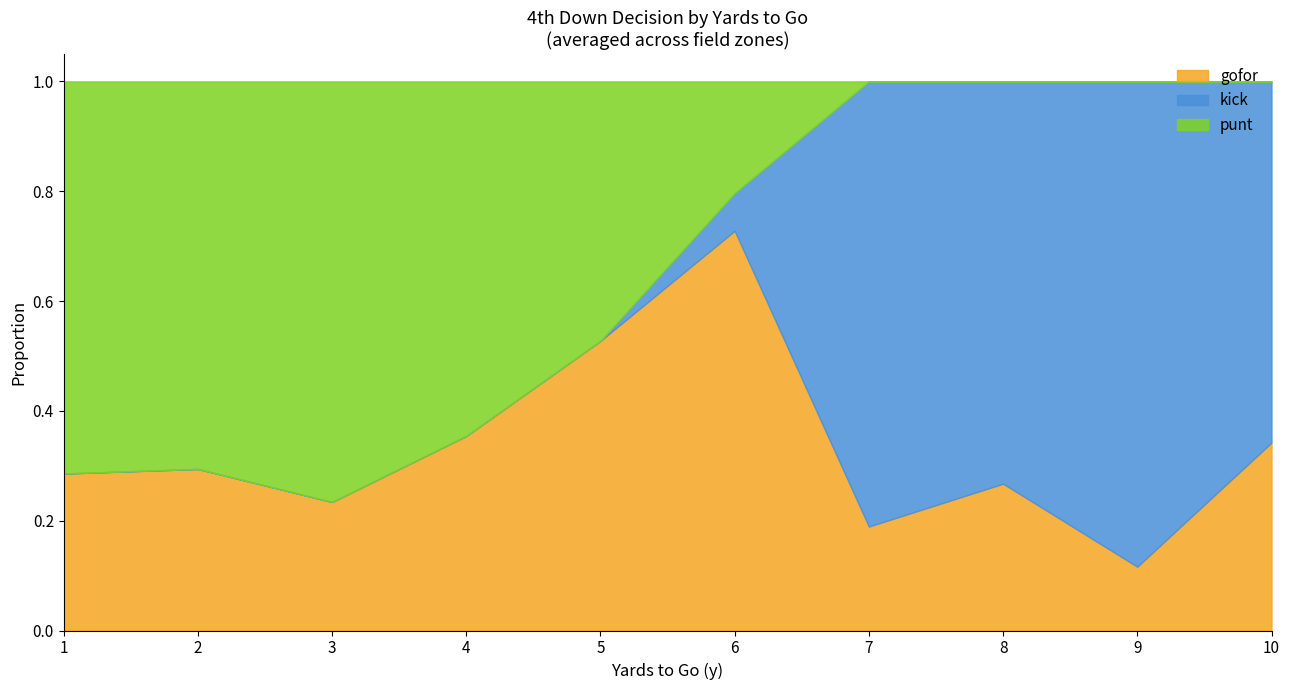

What is the total value across all series at 9?

1.0